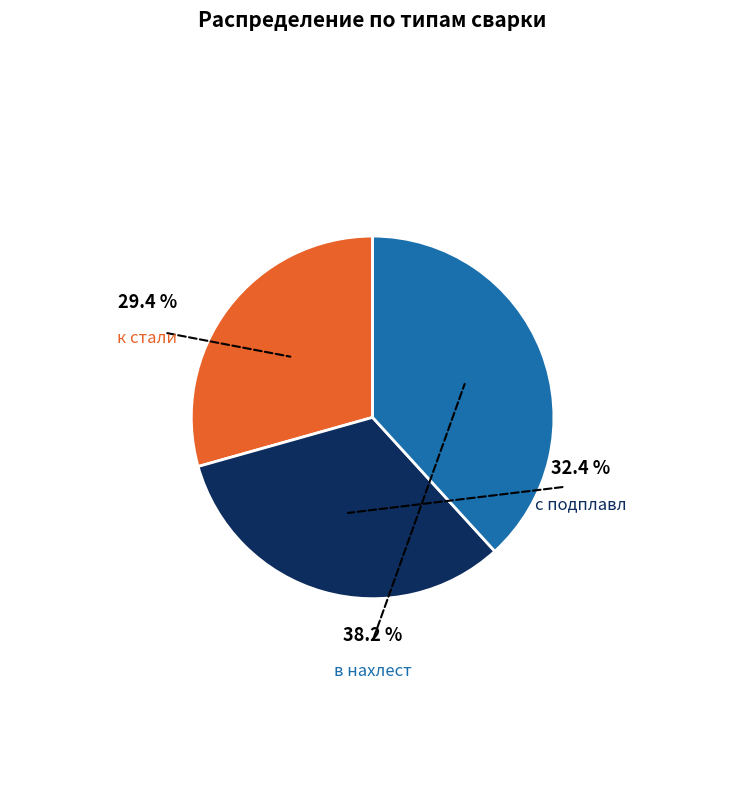

What is the ratio of the value at с подплавл to the value at к стали?

1.1